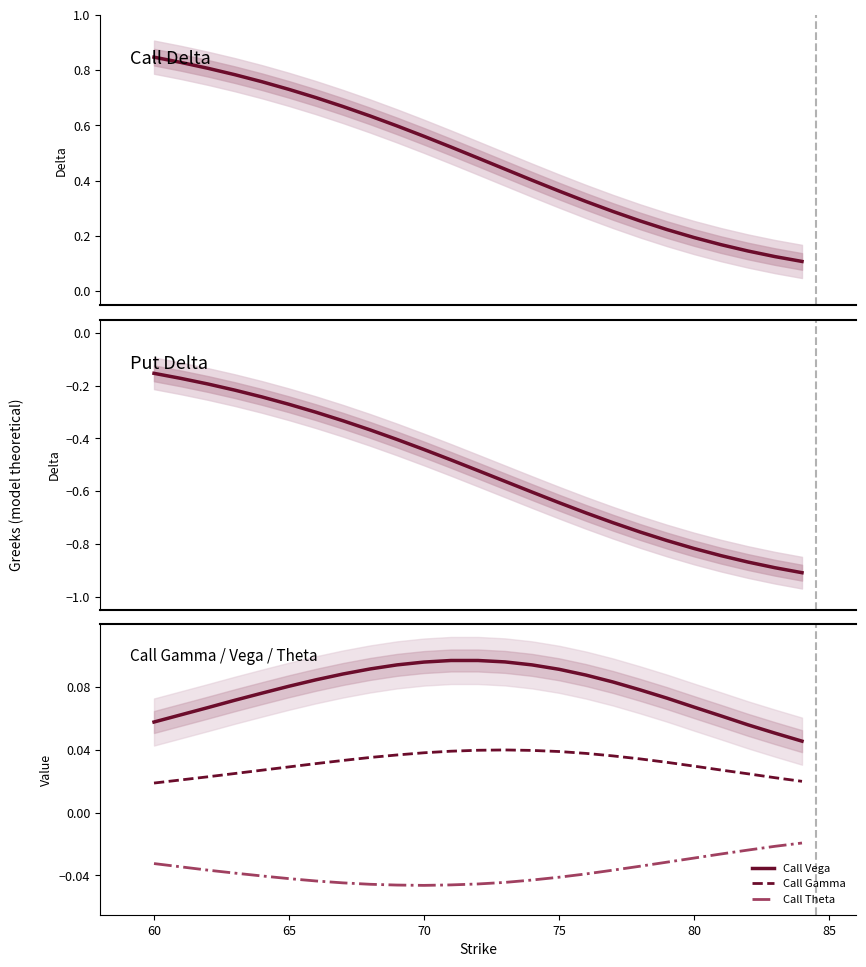

True or false: Call Vega and Call Gamma intersect in this chart.

False